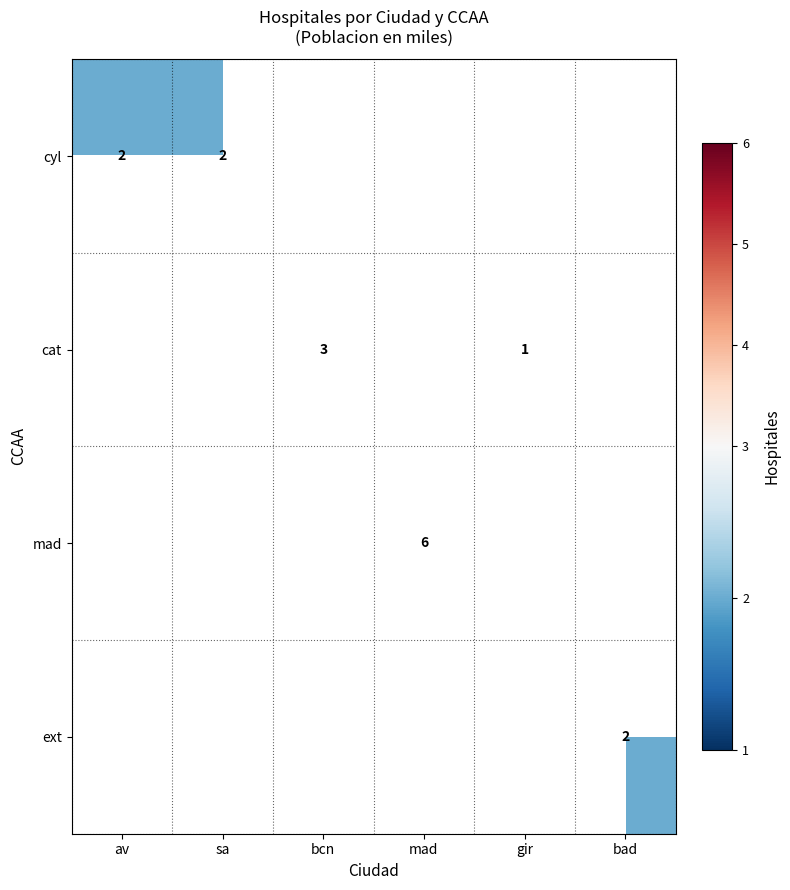

Is the value of cat at bad greater than the value of mad at bad?

No